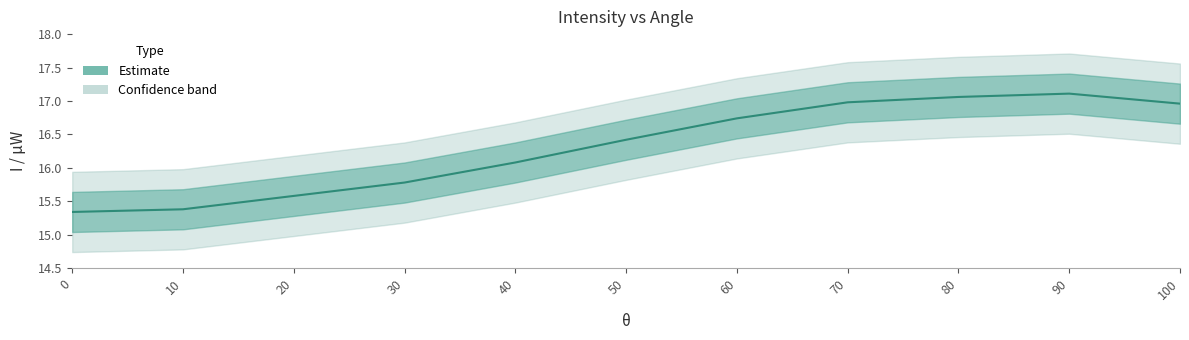

What is the difference between the maximum and second lowest values?

1.7